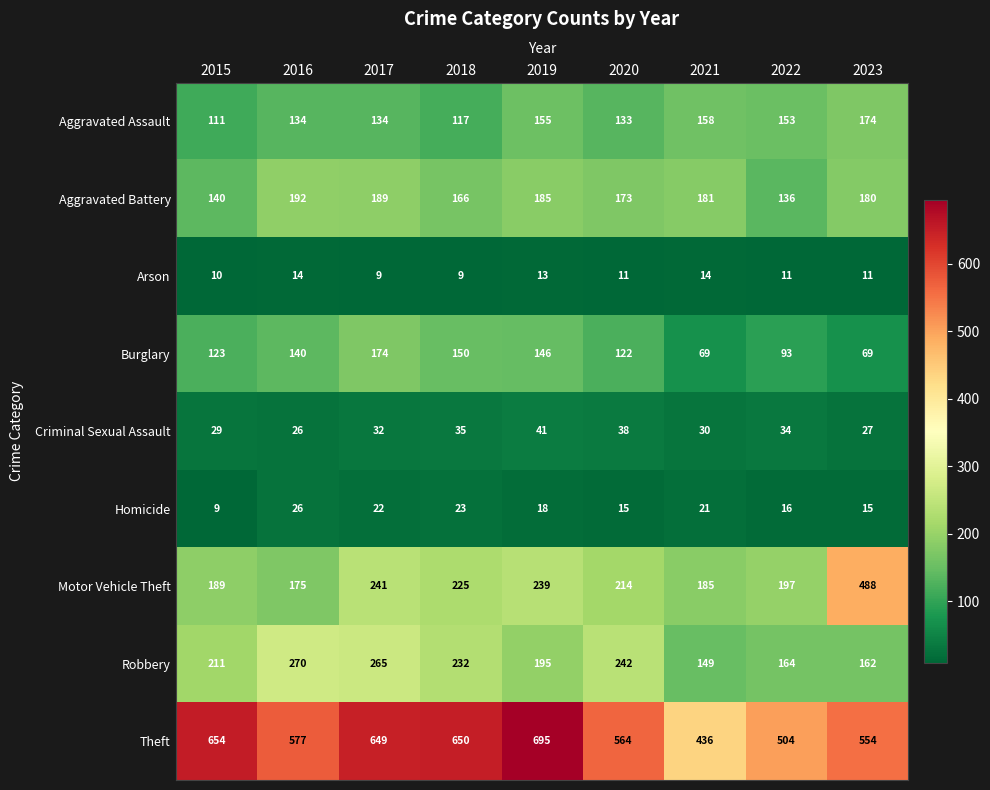

What is the maximum value shown in the chart?

695